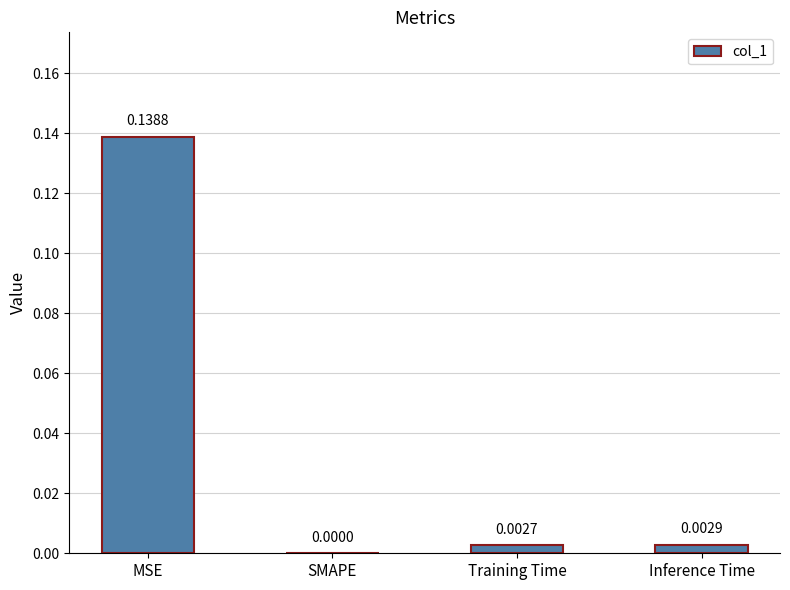

Which has a higher value, MSE or SMAPE?

MSE